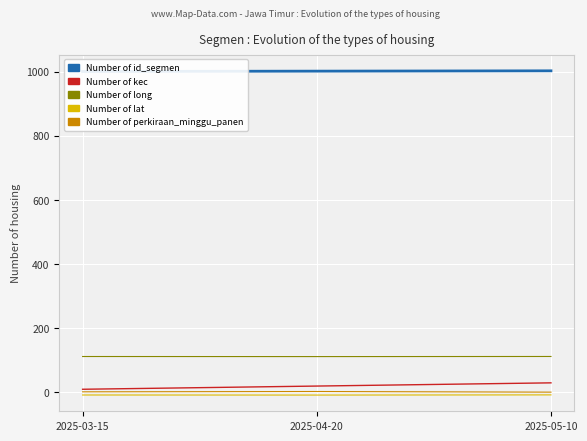

Reading left to right, extract all data points from this chart.

Number of id_segmen: 1001.0	1002.0	1003.0
Number of kec: 10.0	20.0	30.0
Number of long: 112.2	111.9	112.2
Number of lat: -7.9	-8.1	-7.5
Number of perkiraan_minggu_panen: 2.0	3.0	1.0